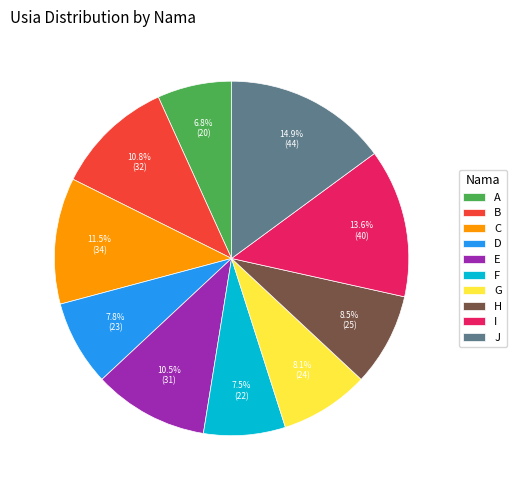

To the nearest percent, what is the difference between the E and C slice percentages?

1%